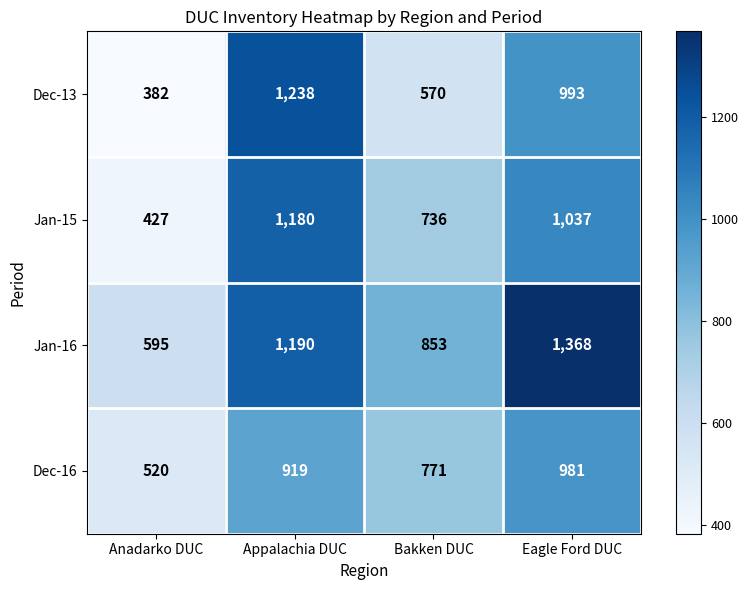

What is the greatest value displayed?

1368